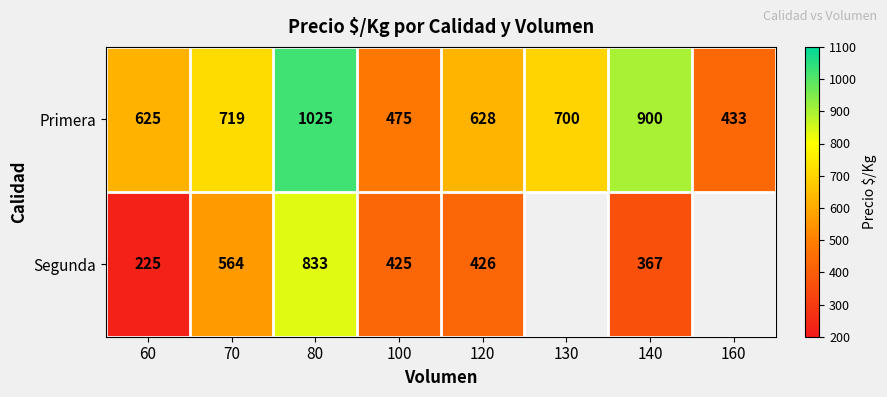

At which label does Primera reach its minimum?

160